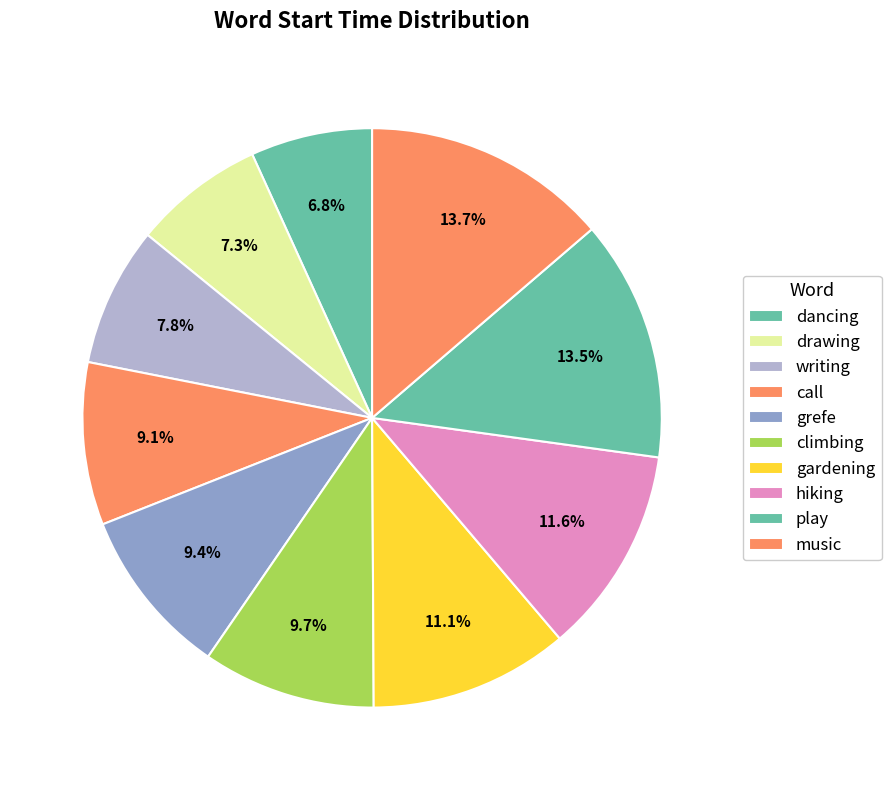

How many segments does this pie chart have?

10